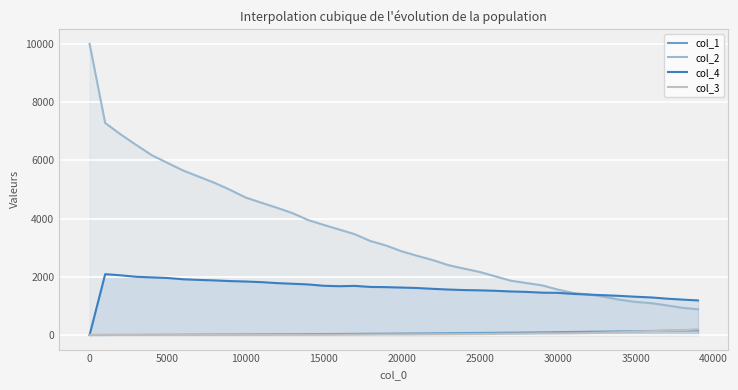

True or false: col_2 and col_1 intersect in this chart.

False